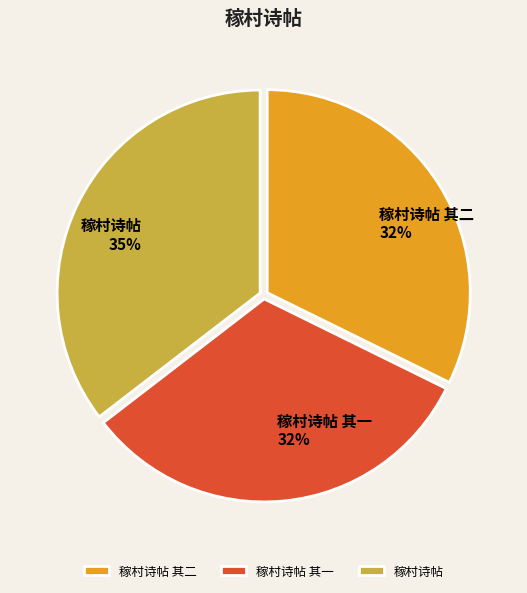

What is the largest slice in the pie chart?

稼村诗帖